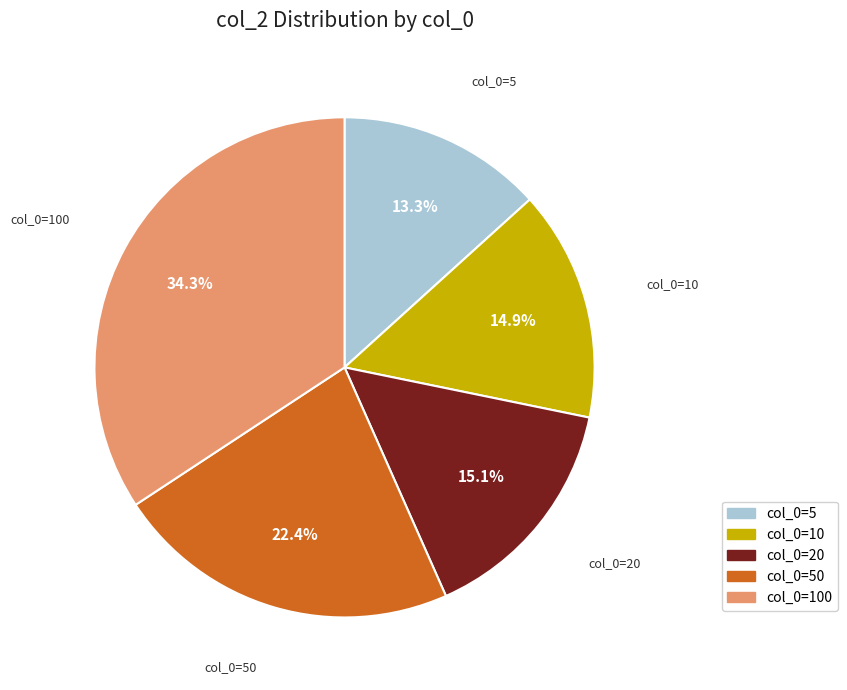

How many segments does this pie chart have?

5